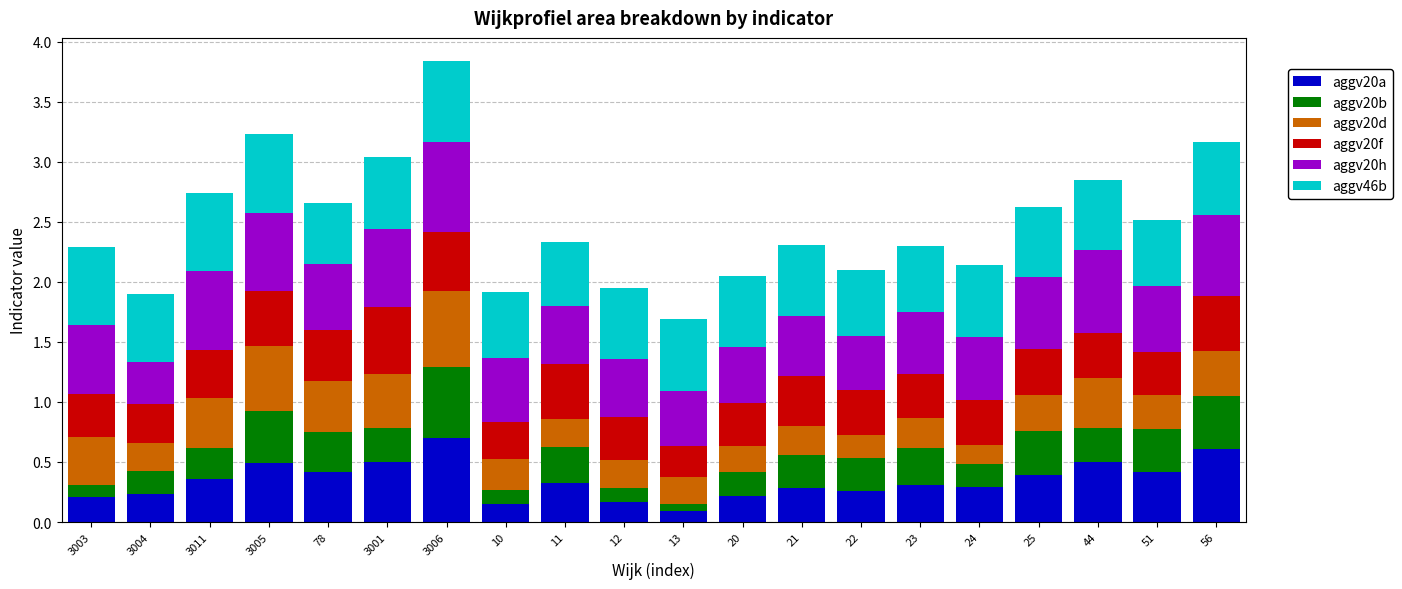

What is the total value across all series at 11?

2.3